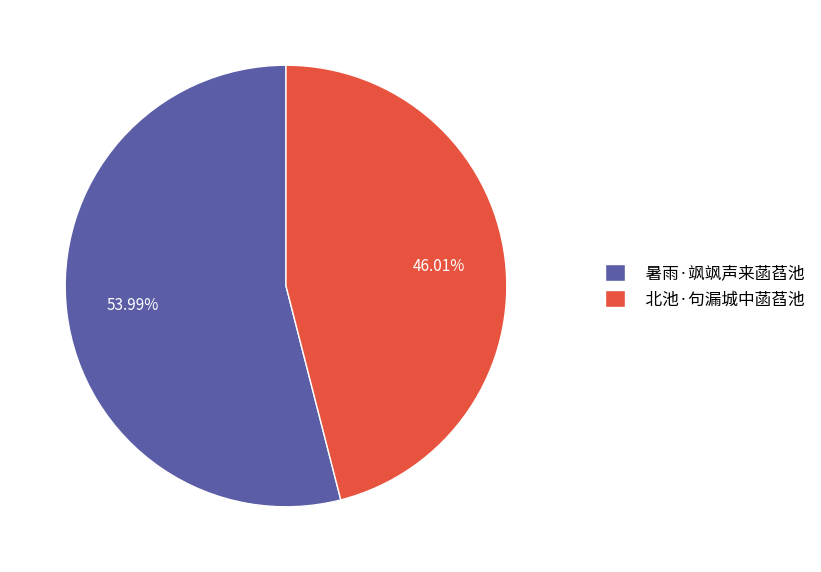

What percentage is NOT represented by 北池·句漏城中菡萏池?

54.0%